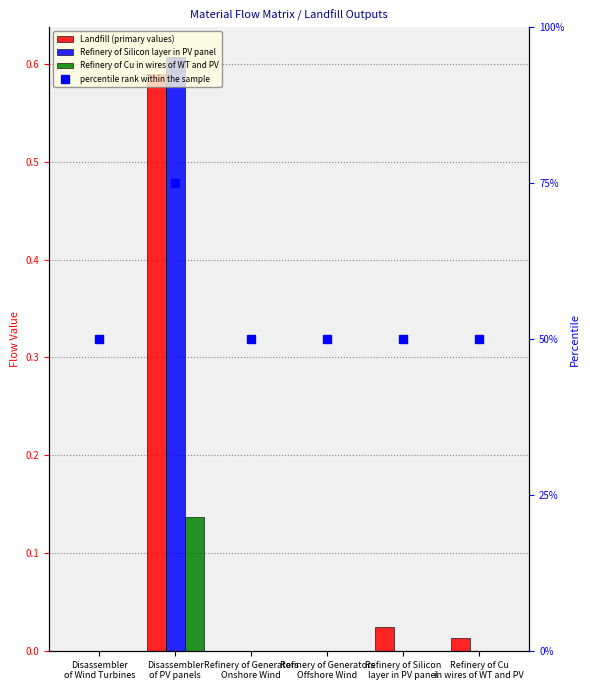

Is it true that Landfill (primary values) equals 0.0 at Refinery of Silicon
layer in PV panel?

True